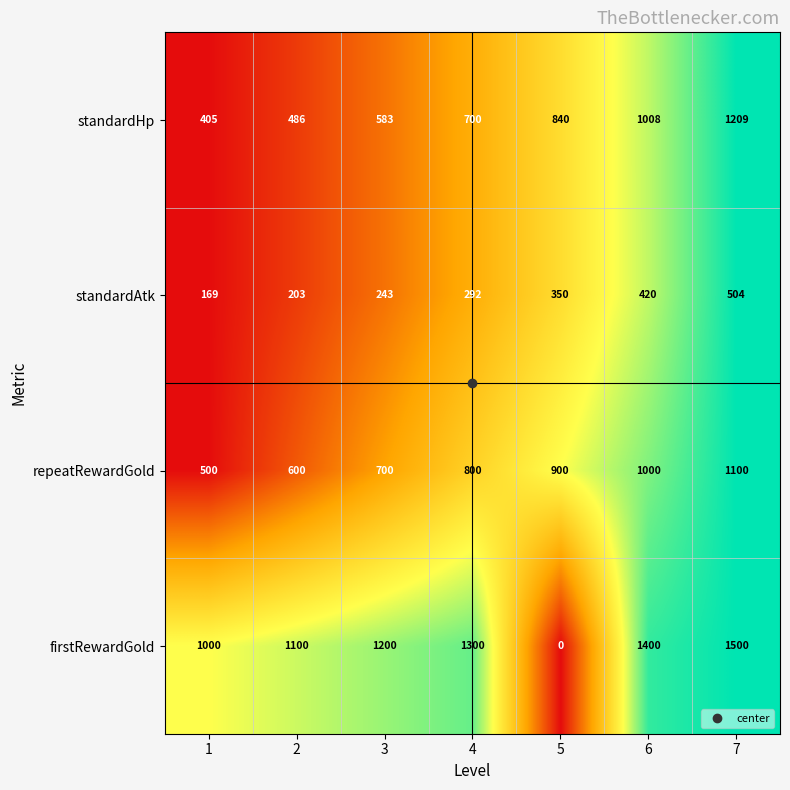

Which label corresponds to the largest value in the chart?

7